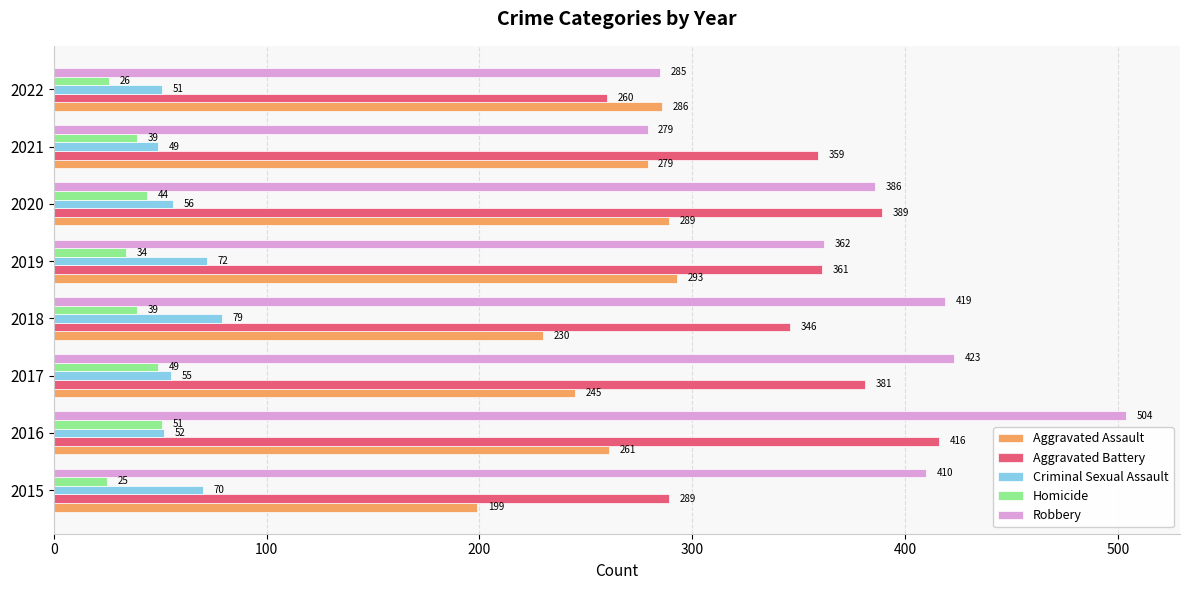

What is the total value across all series at 2022?

908